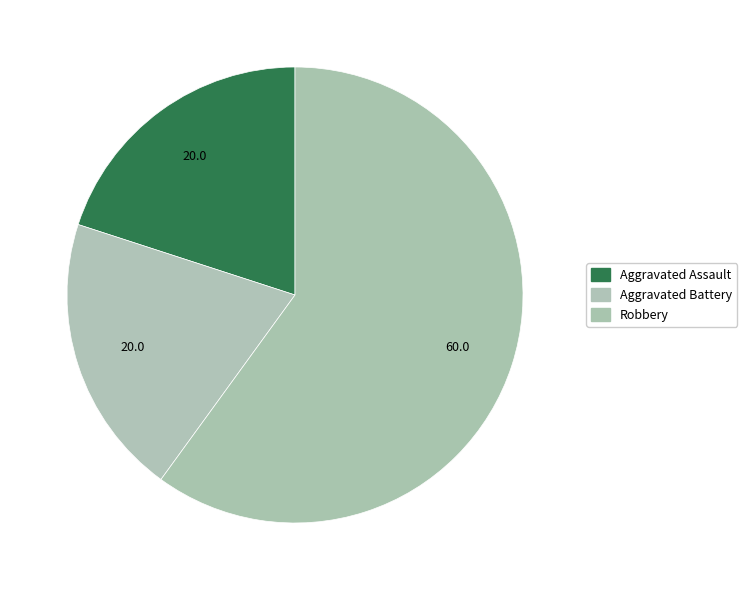

How many segments does this pie chart have?

3